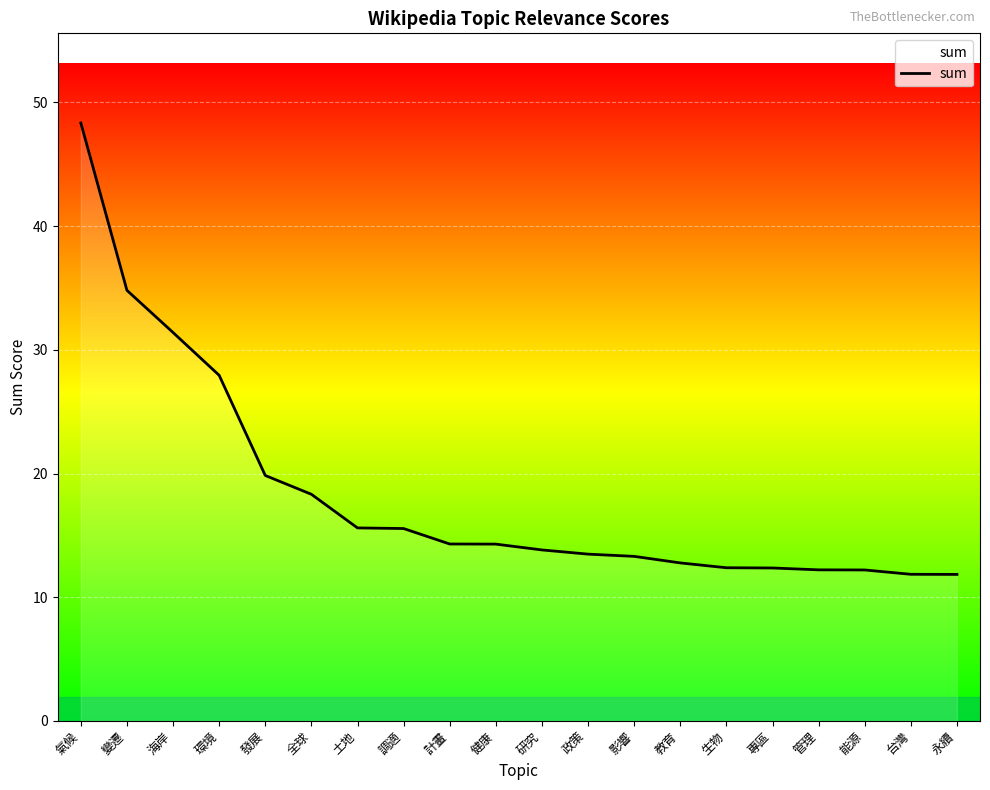

What is the average value?

18.3